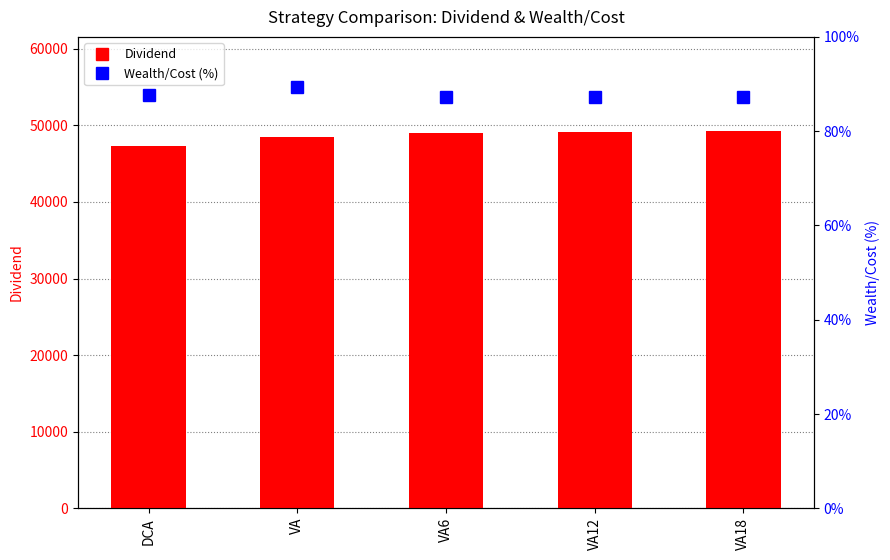

How many data points does each series have?

5